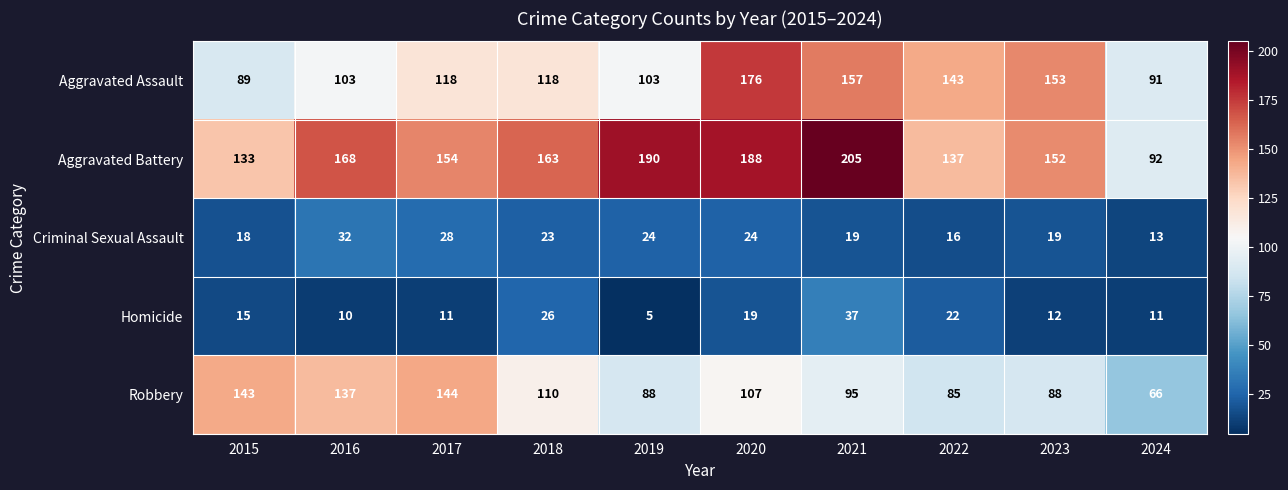

What is the difference between the highest and lowest values at 2017?

143